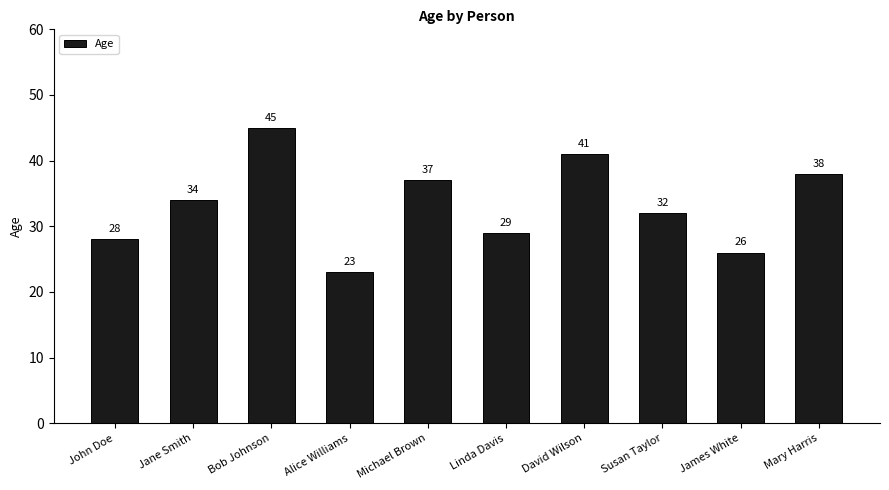

What is the ratio of the value at Linda Davis to the value at John Doe?

1.0